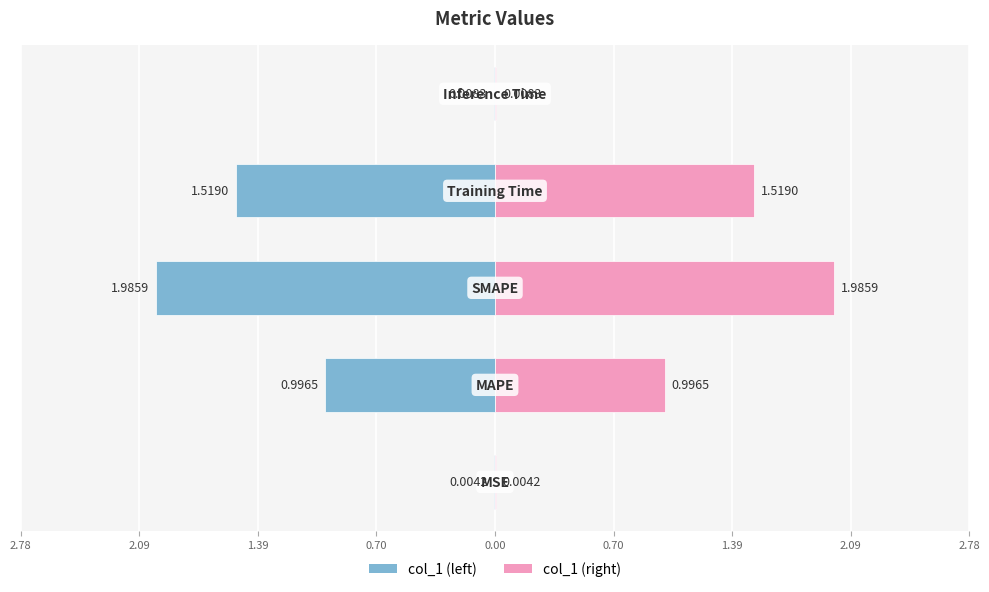

True or false: col_1 (left) has a value of -1.5 at 0.70.

True